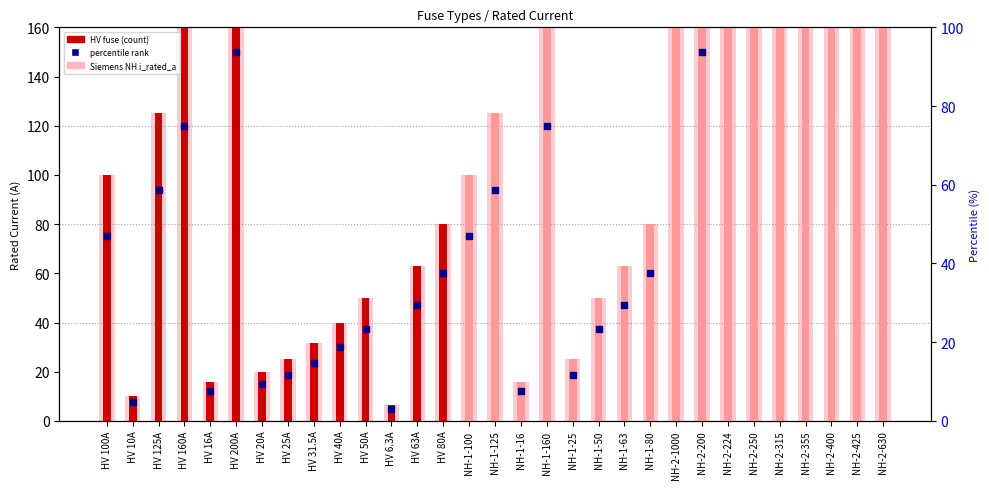

Which series contains the highest Y value?

i_rated_a (background)